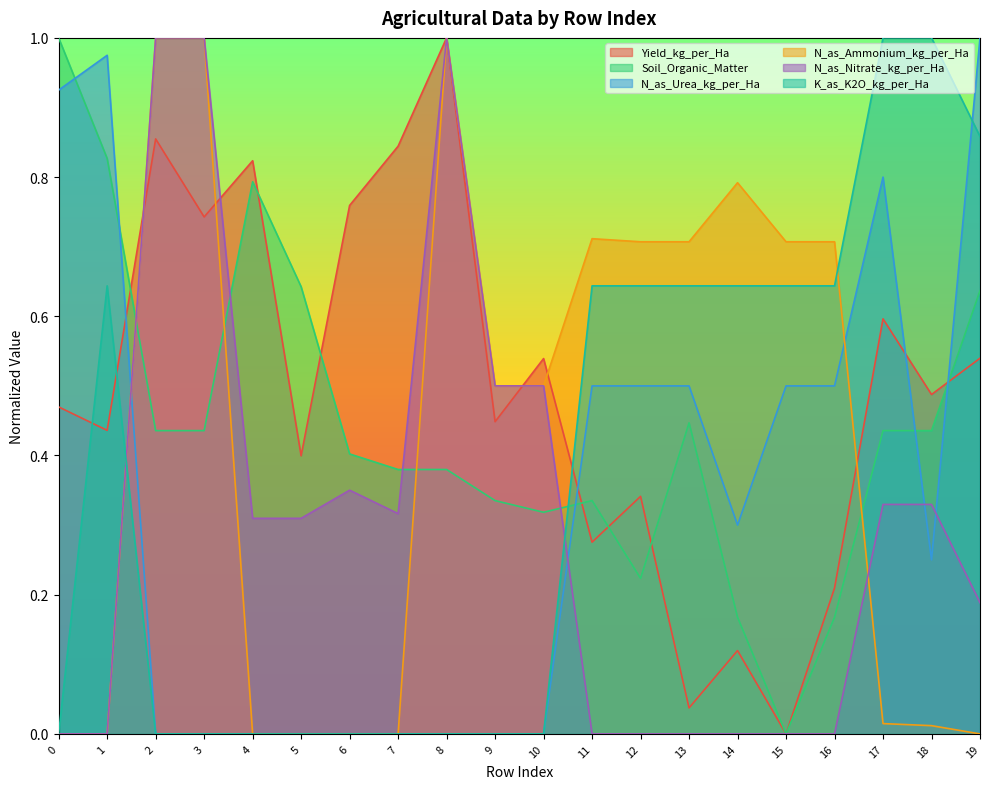

At which label is Soil_Organic_Matter closest to 0?

15